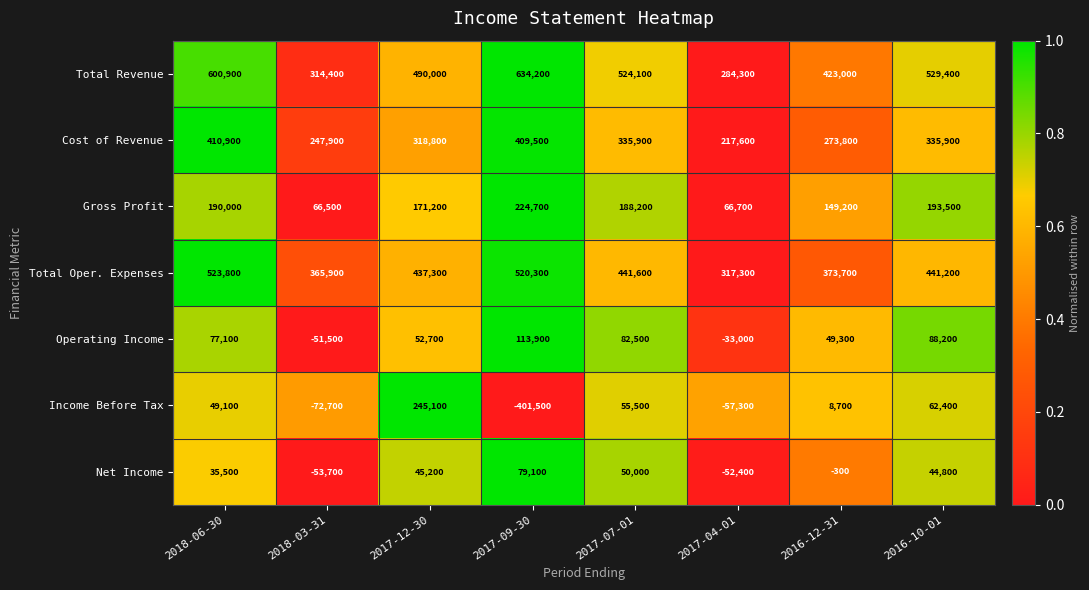

What is the total value across all series at 2017-07-01?

1677800